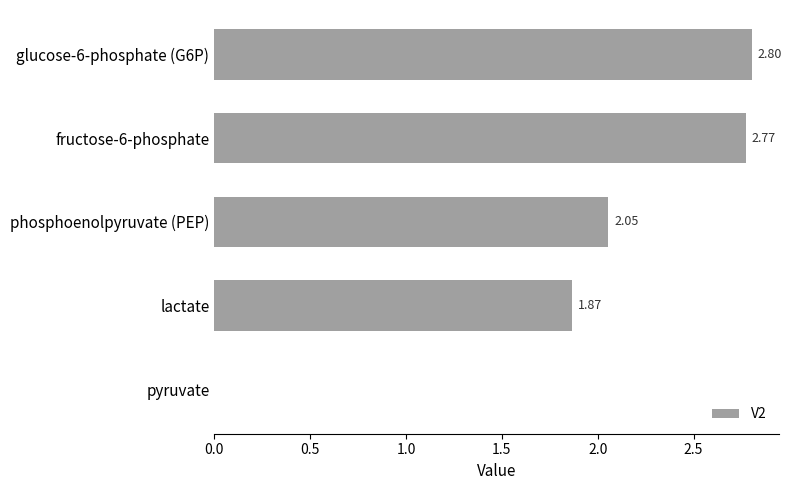

What is the sum of all values?

9.5